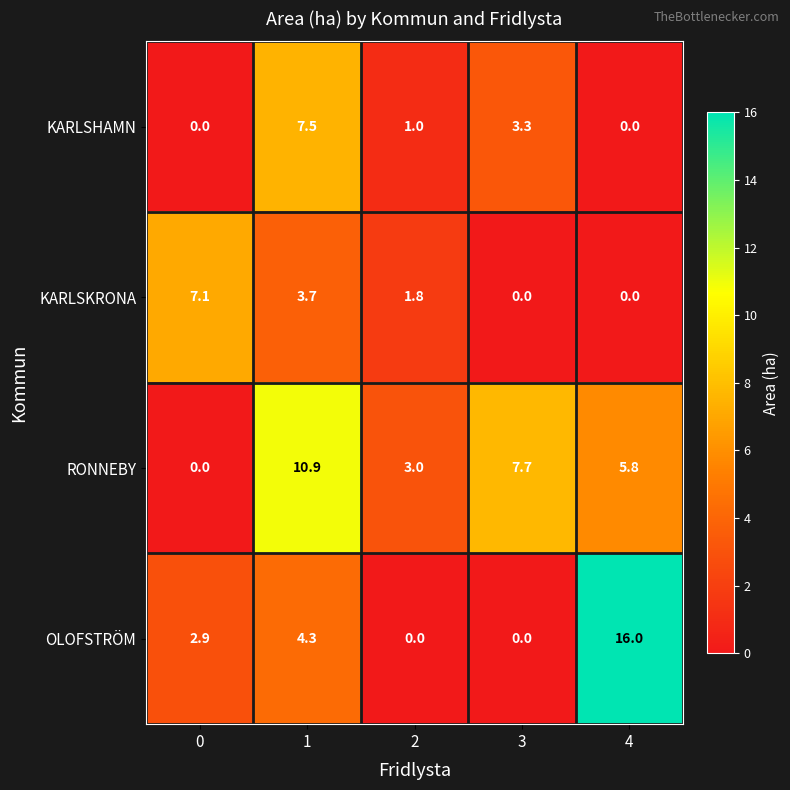

How many categories are shown in the chart?

5